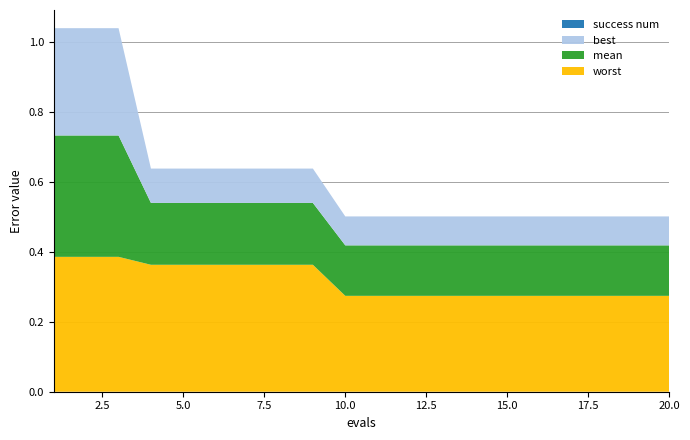

Reading left to right, extract all data points from this chart.

mean: 0.3	0.3	0.3	0.2	0.2	0.2	0.2	0.2	0.2	0.1	0.1	0.1	0.1	0.1	0.1	0.1	0.1	0.1	0.1	0.1
best: 0.3	0.3	0.3	0.1	0.1	0.1	0.1	0.1	0.1	0.1	0.1	0.1	0.1	0.1	0.1	0.1	0.1	0.1	0.1	0.1
worst: 0.4	0.4	0.4	0.4	0.4	0.4	0.4	0.4	0.4	0.3	0.3	0.3	0.3	0.3	0.3	0.3	0.3	0.3	0.3	0.3
success num: 0.0	0.0	0.0	0.0	0.0	0.0	0.0	0.0	0.0	0.0	0.0	0.0	0.0	0.0	0.0	0.0	0.0	0.0	0.0	0.0